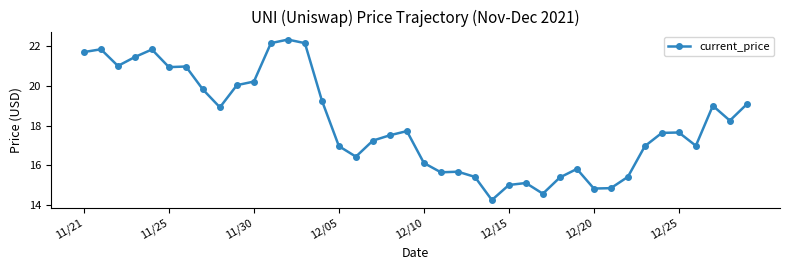

True or false: there are more than 1 points higher than both neighbors.

True